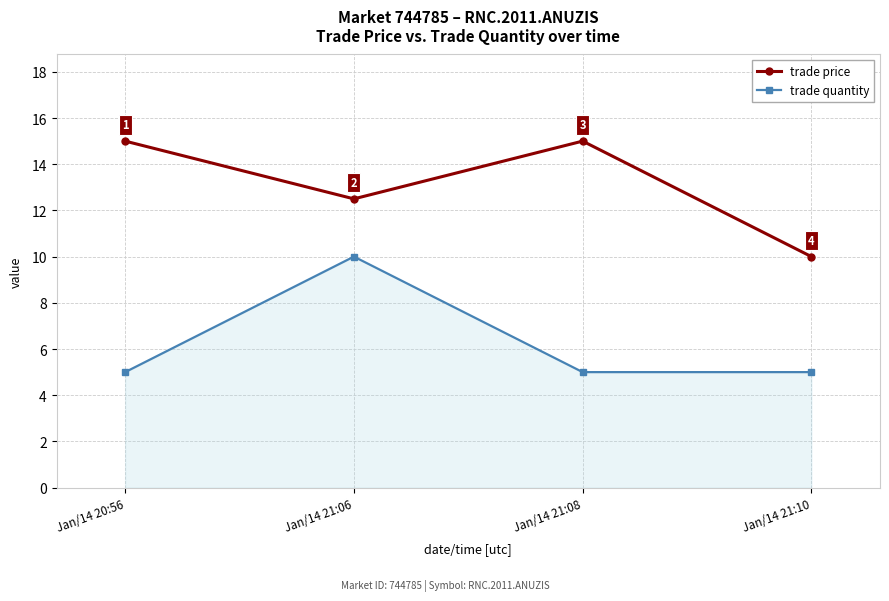

At which label is trade price closest to 12?

Jan/14 21:06